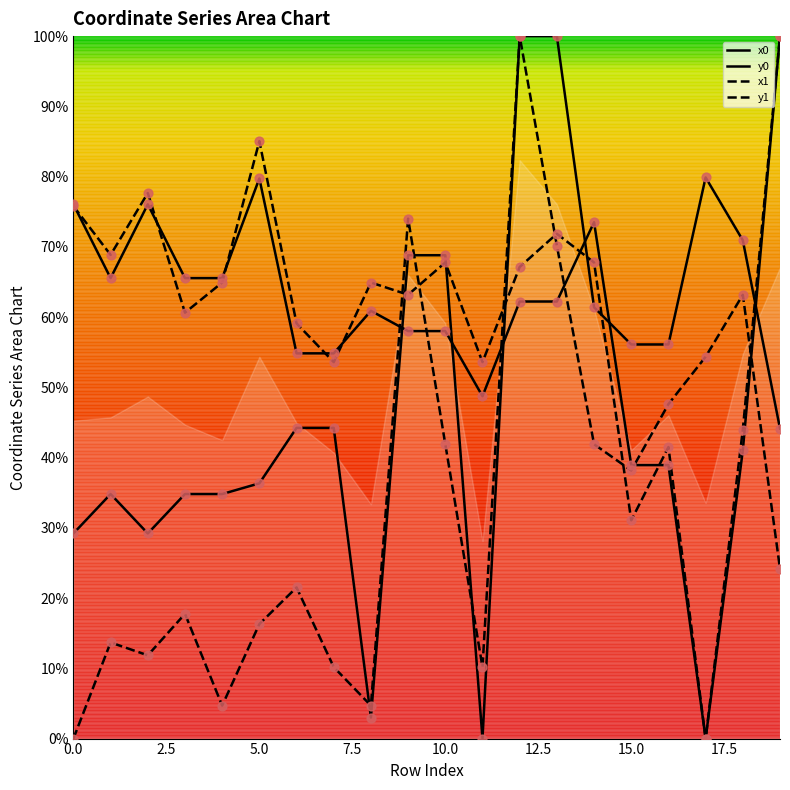

At which category is the sum across all series the highest?

12